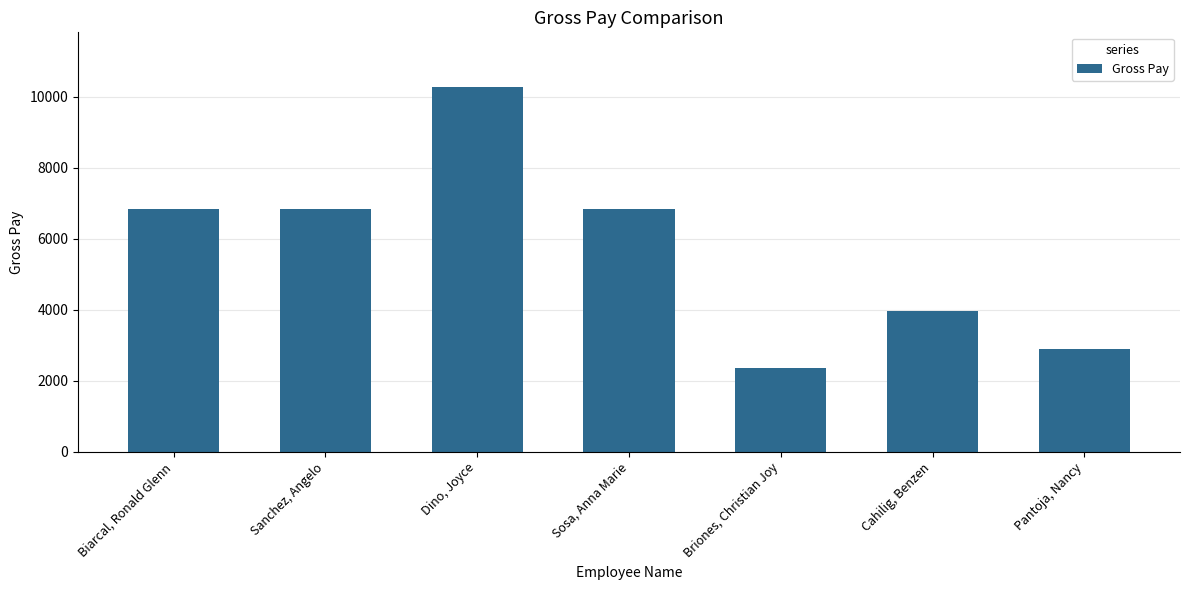

The value at Sanchez, Angelo is 6851.0. True or false?

True